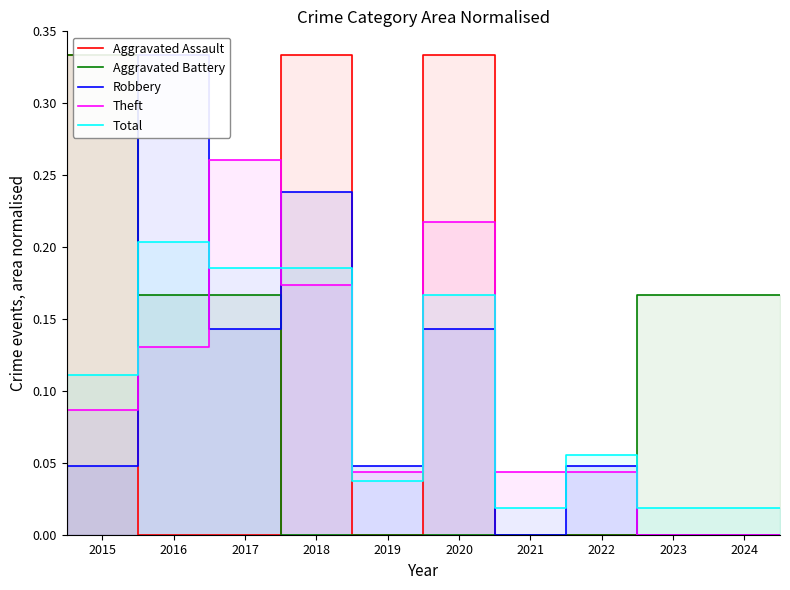

True or false: Robbery has more than 1 points higher than both neighbors.

True